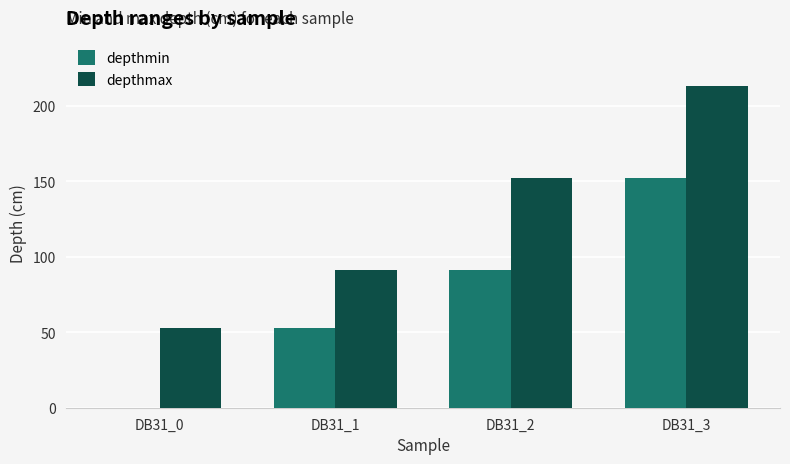

What is the maximum value shown in the chart?

213